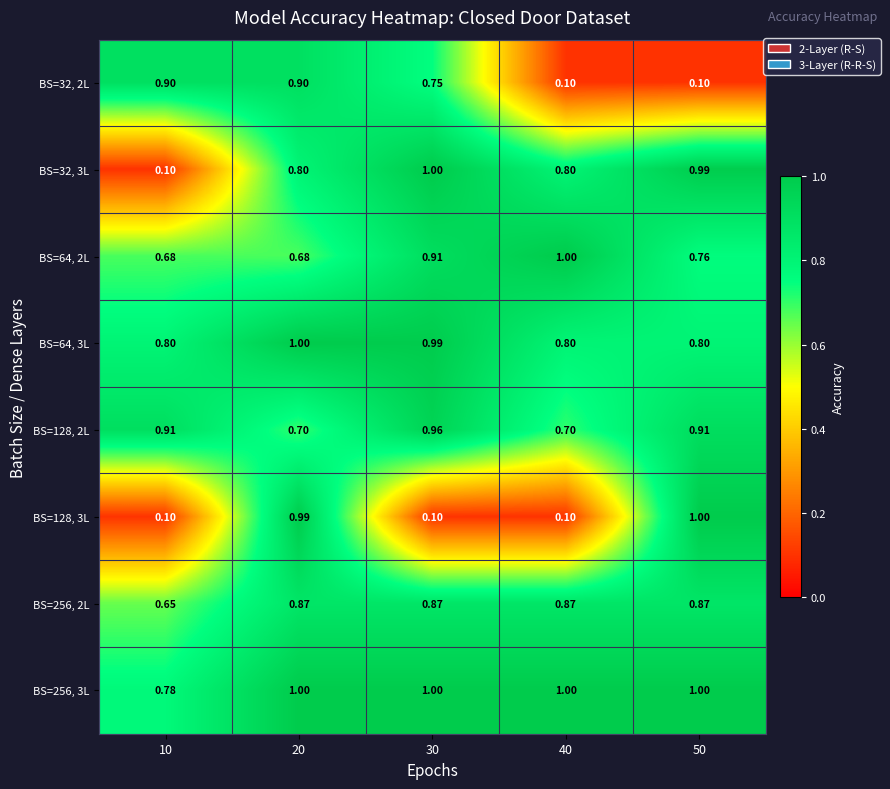

What is the spread (max minus min) of values at 50?

0.9